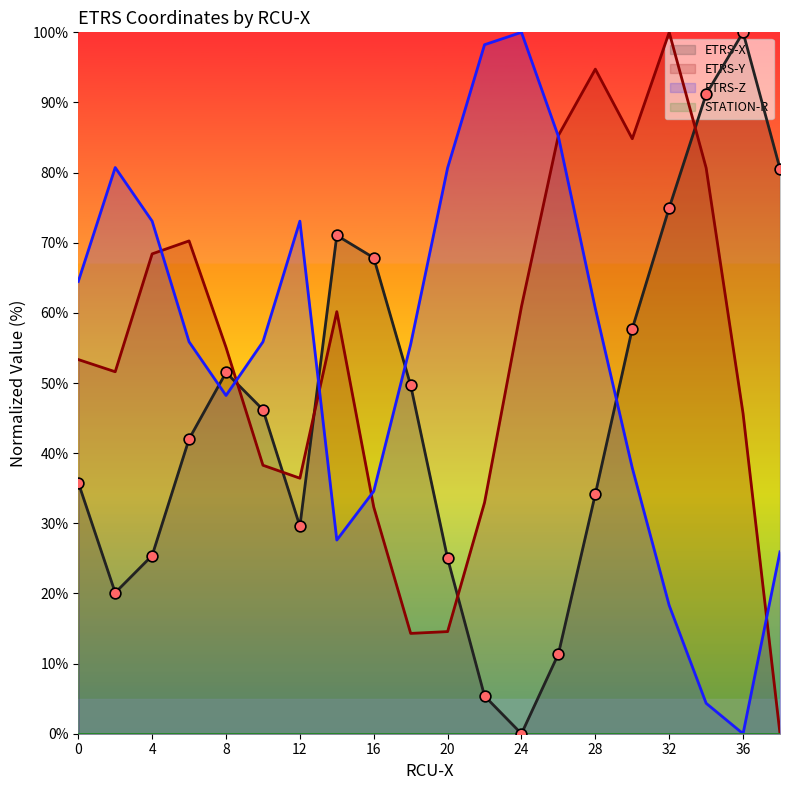

At how many categories does at least one series exceed 62?

17